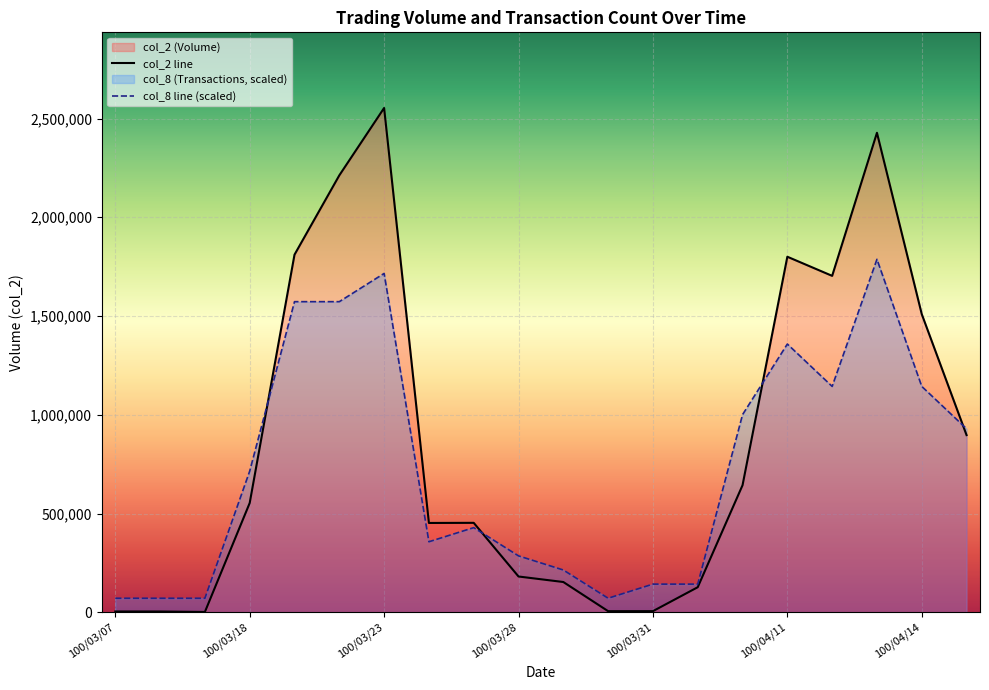

What is the sum of all col_8 line (scaled) values?

14798695.0